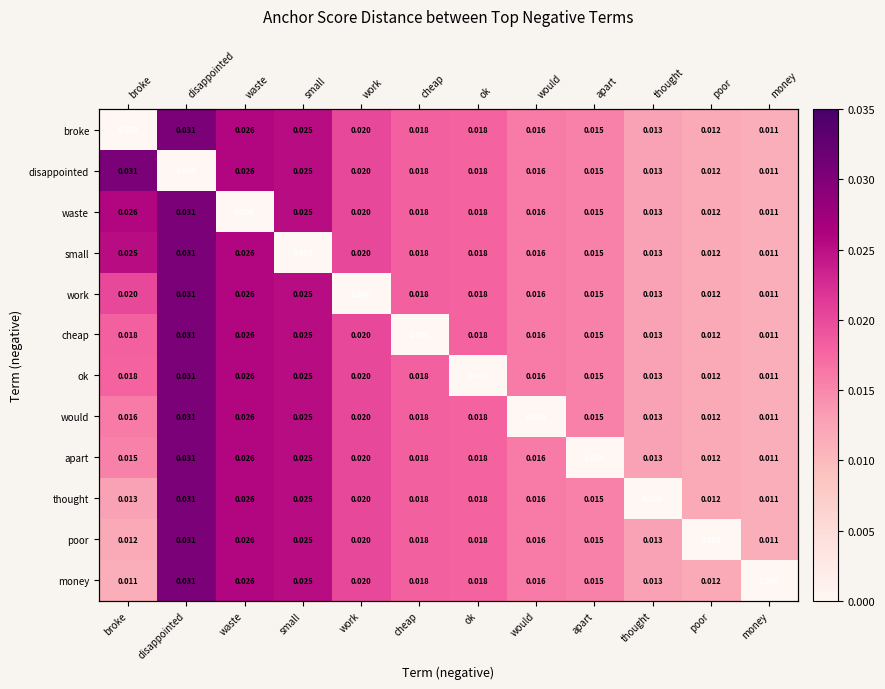

Which series has the widest spread of values?

broke